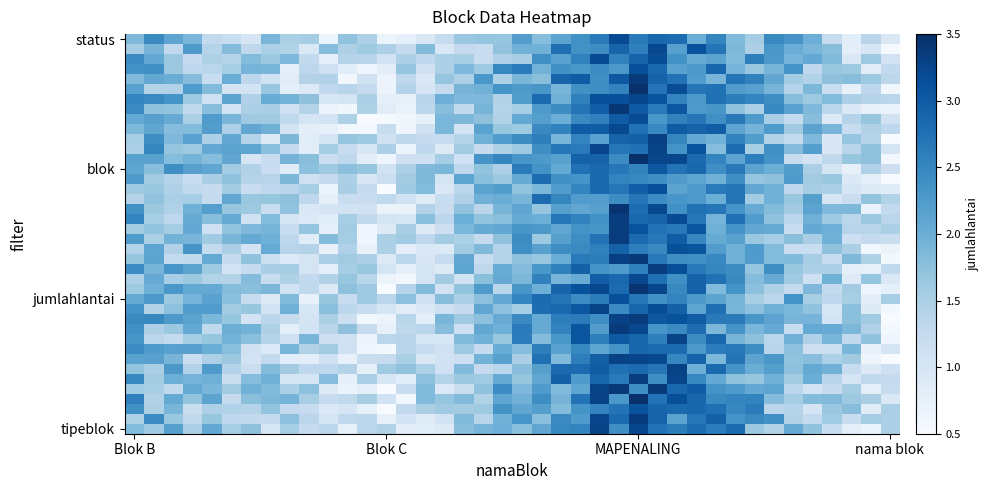

At which category is the sum across all series the highest?

MAPENALING